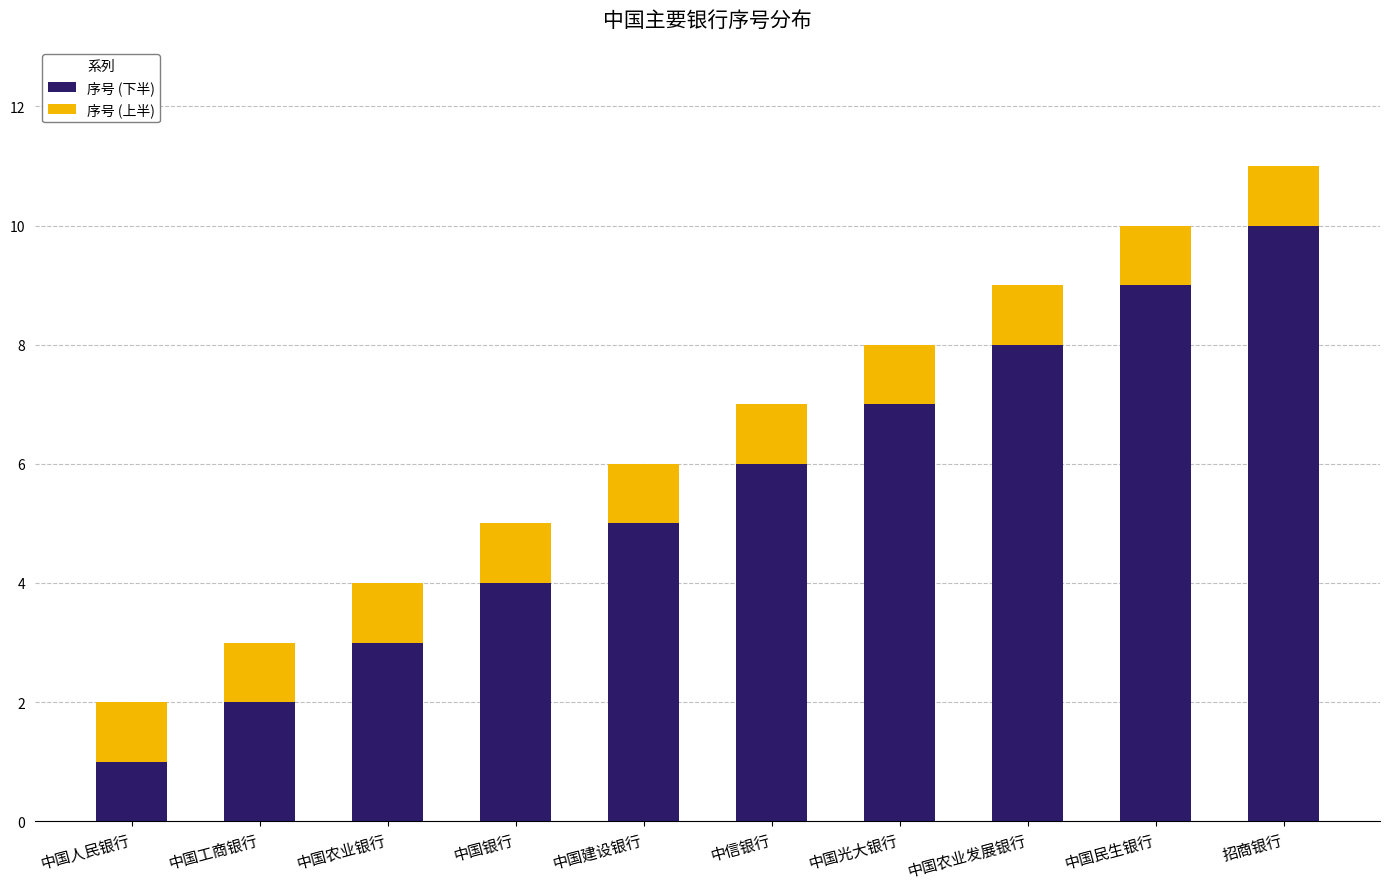

Does the chart contain stacked bars?

Yes